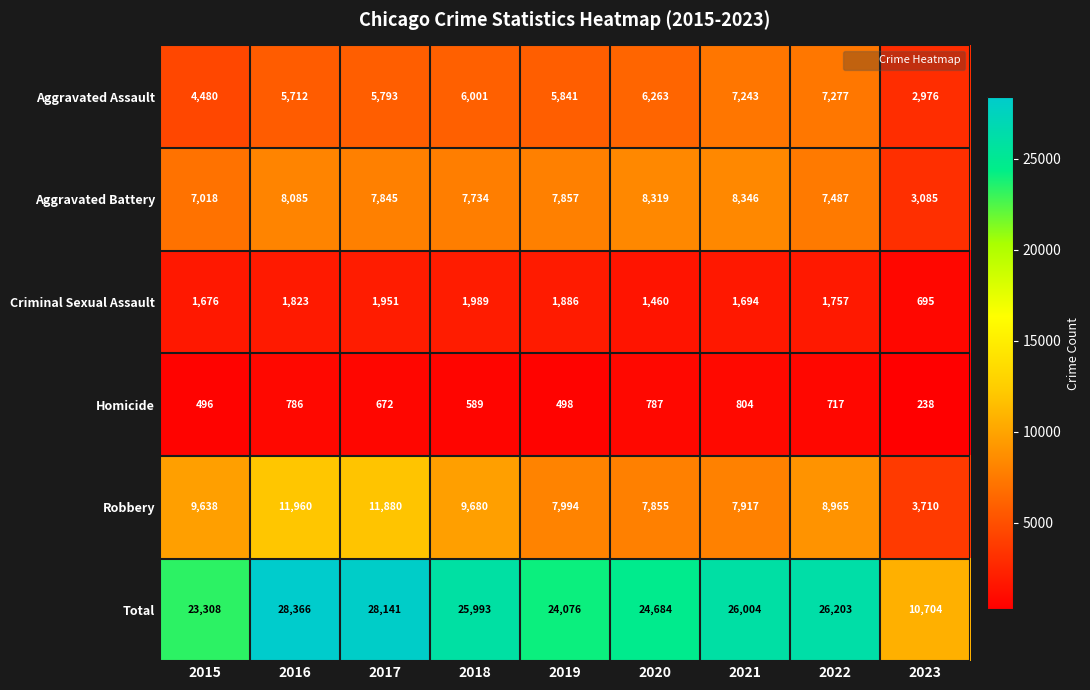

What is the sum of the Aggravated Assault values at 2016 and 2023?

8688